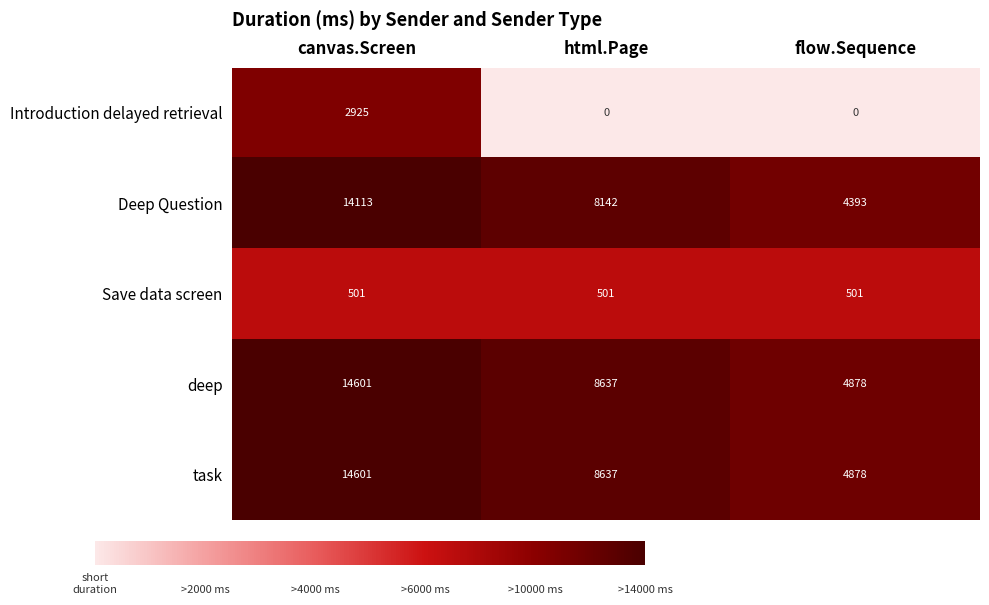

List the labels in order of task value, largest first.

canvas.Screen, html.Page, flow.Sequence